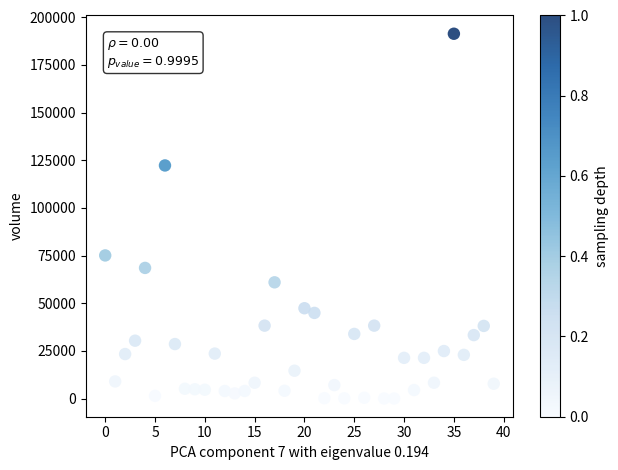

What is the range of Y values (max minus min)?

191205.5